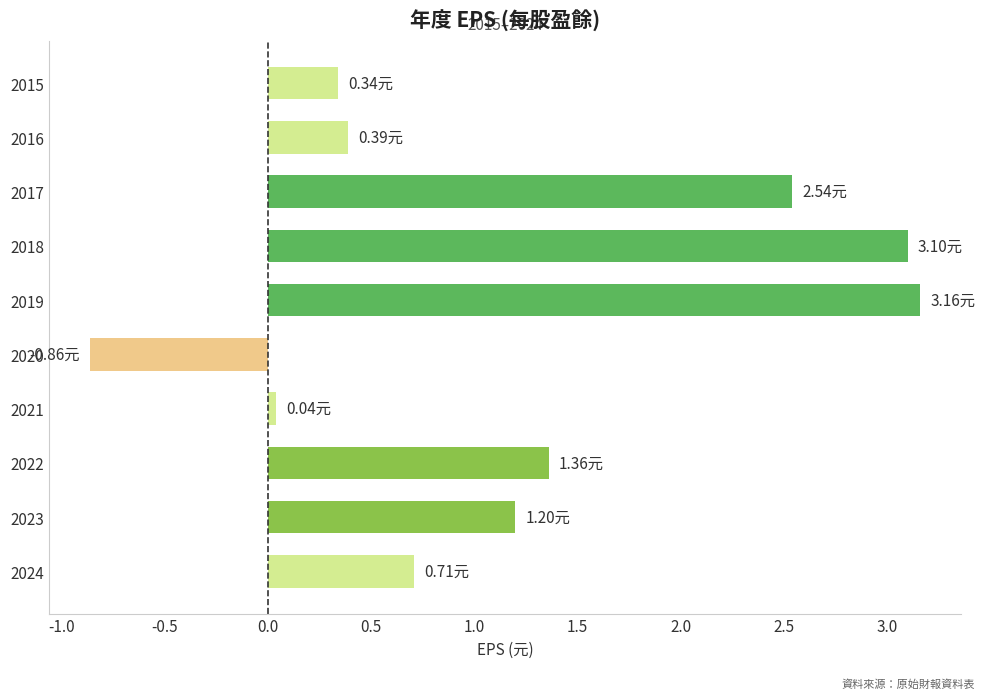

What is the minimum value shown in the chart?

-0.9